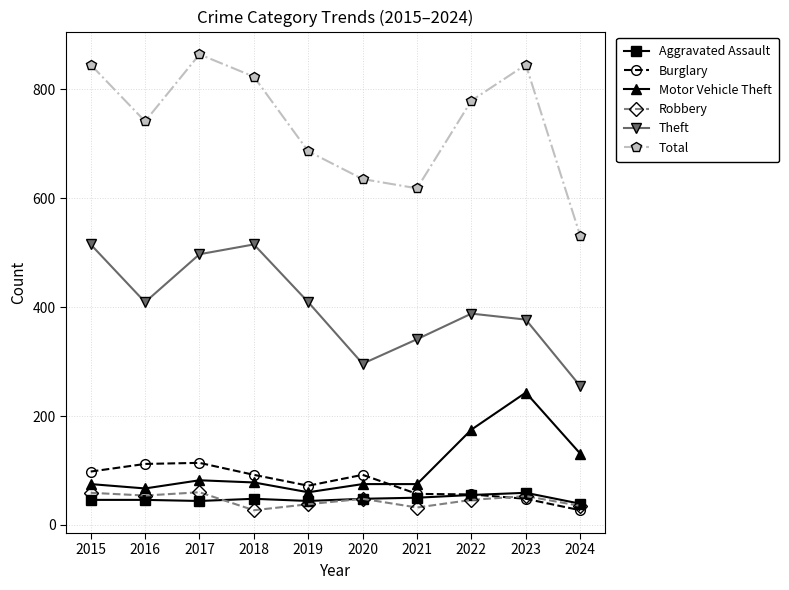

Between 2015 and 2022, which series saw the biggest shift?

Theft